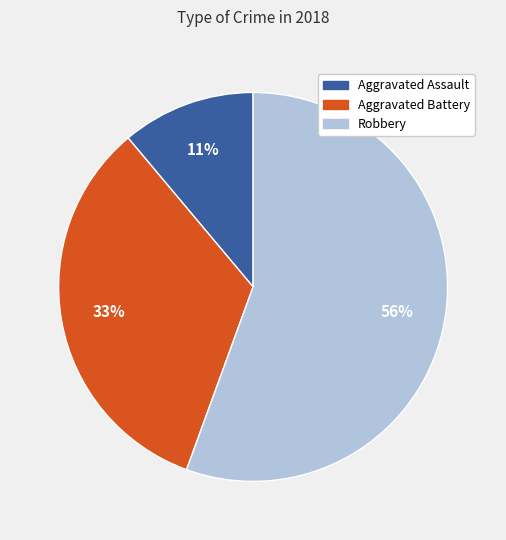

Is there any slice that represents more than half of the pie?

Yes